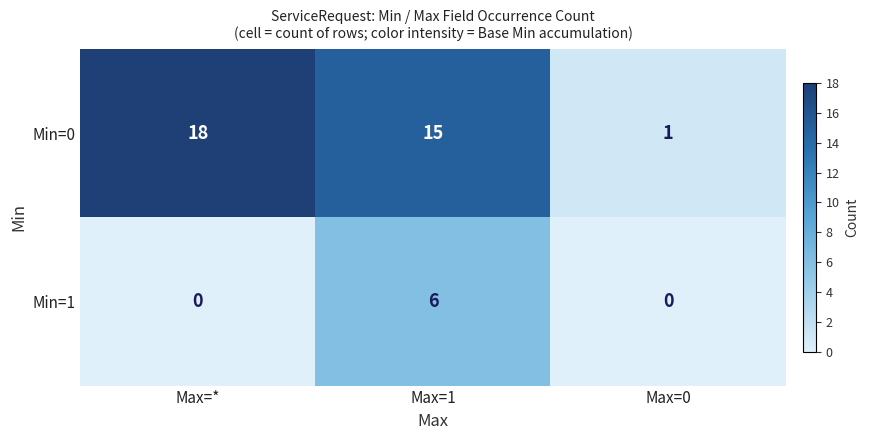

What is the sum of all Min=0 values?

34